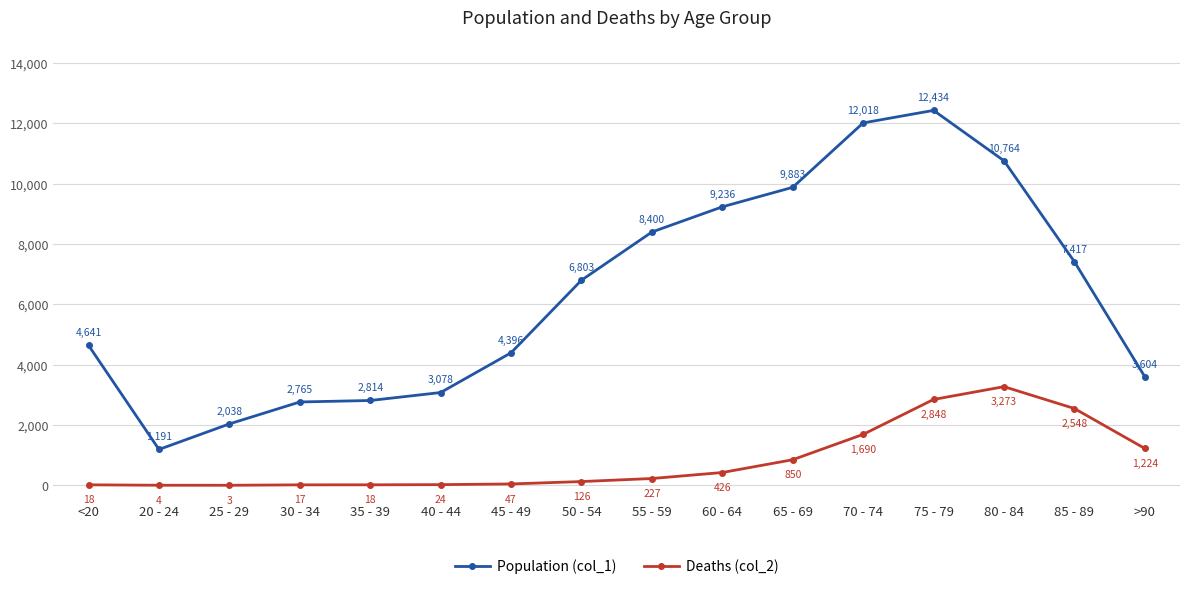

Rank the series at 65 - 69 from lowest to highest value.

Deaths (col_2), Population (col_1)